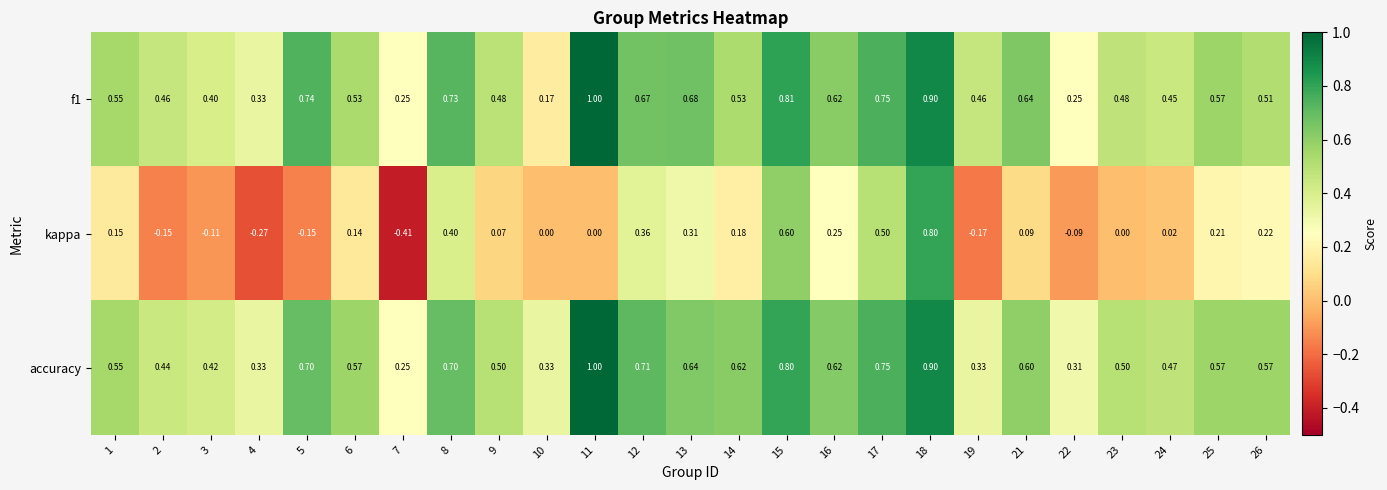

Which series has the largest total across all categories?

accuracy